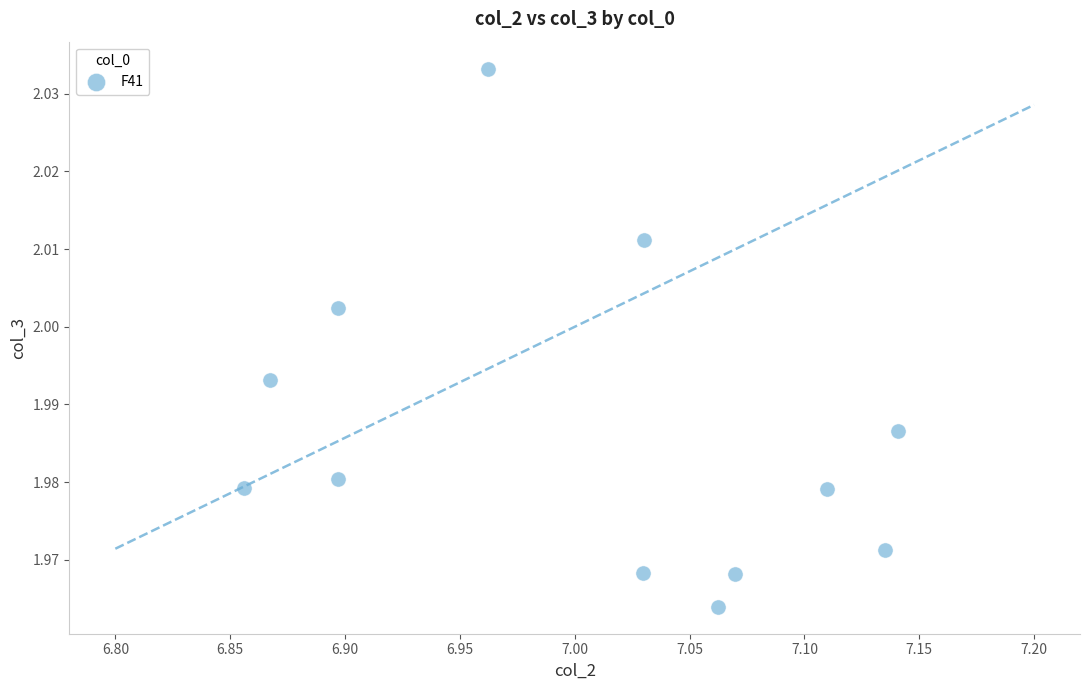

What is the range of X values (max minus min)?

0.3